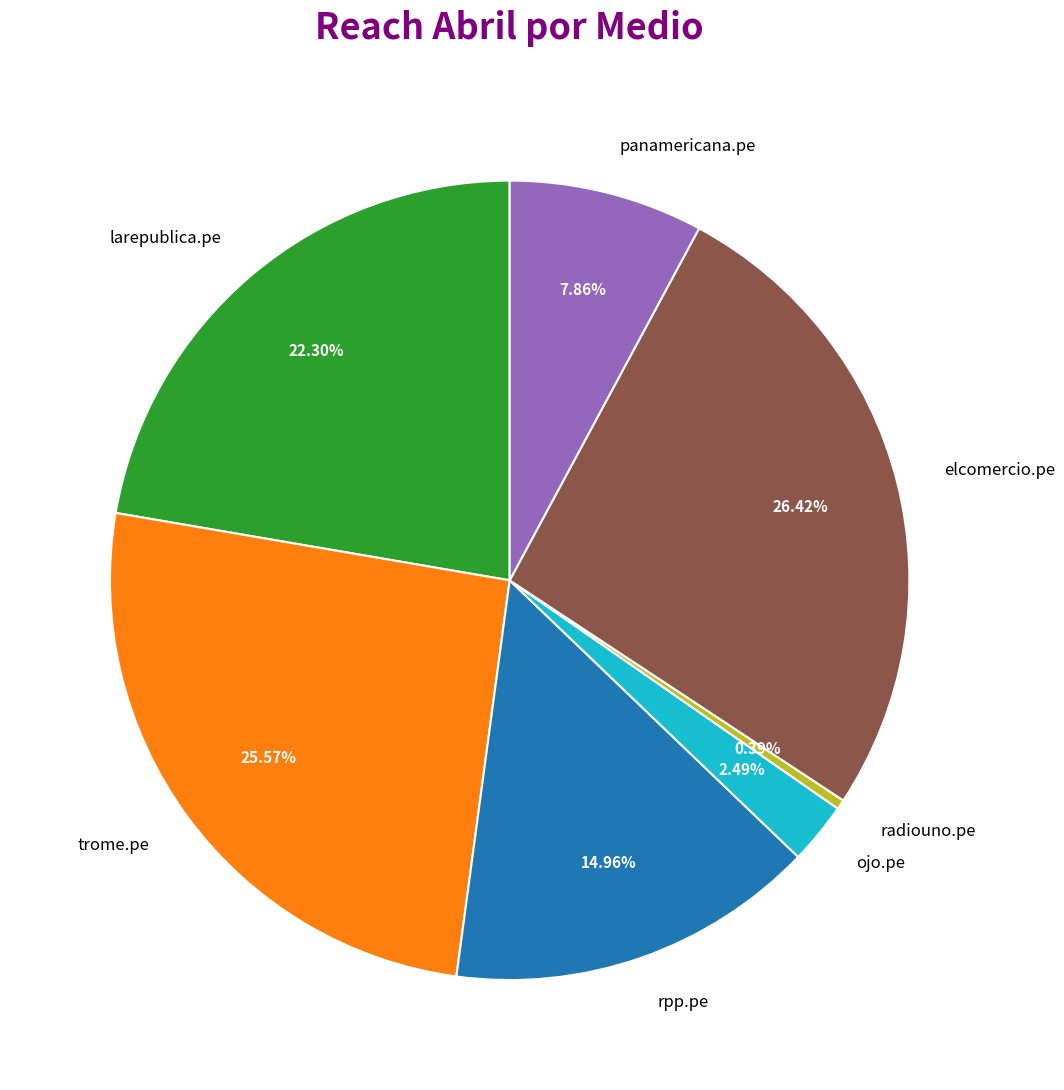

How many slices are in this pie chart?

7